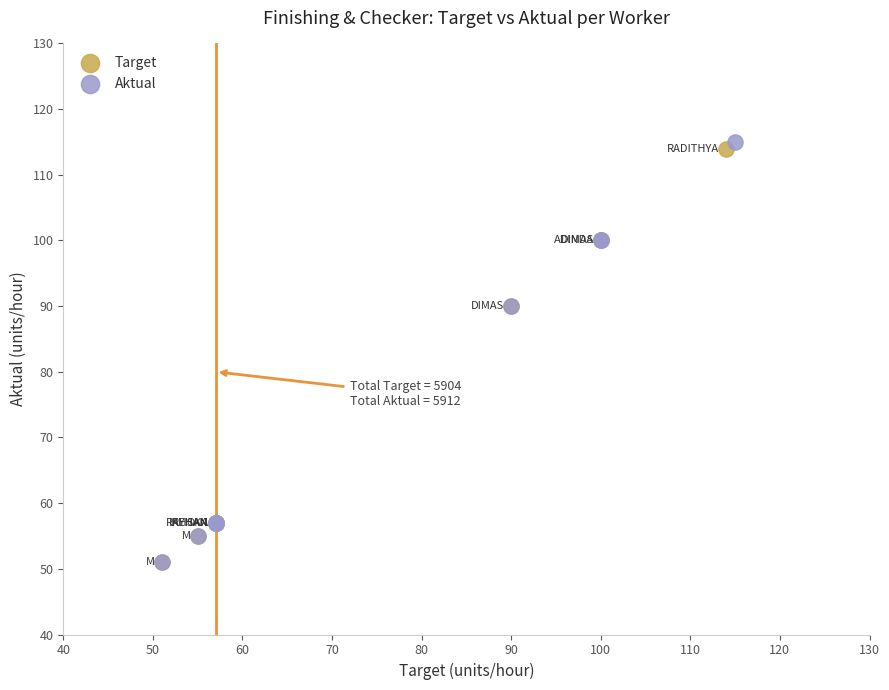

Which series has the widest spread of Y values?

Aktual